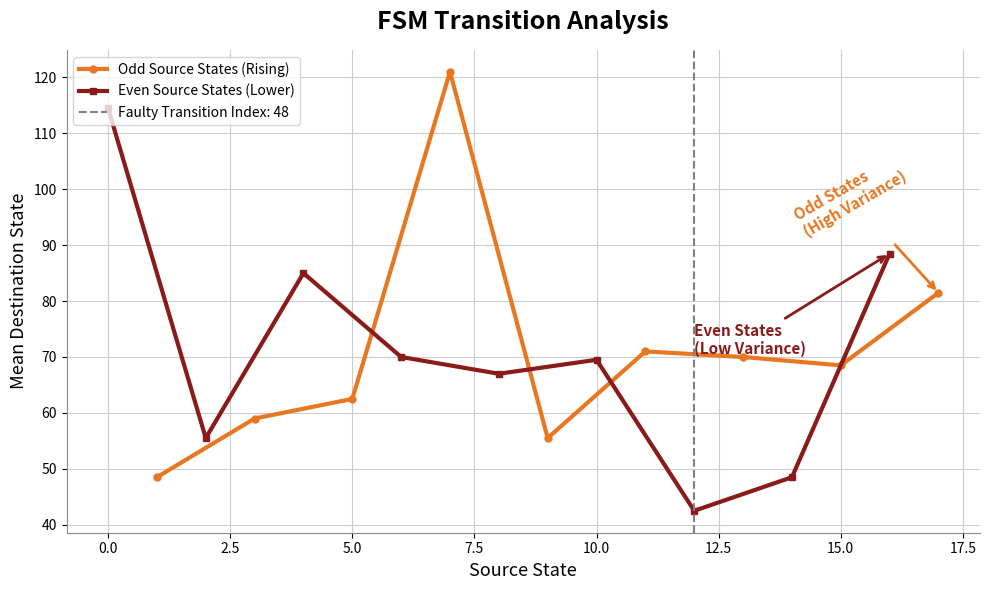

What is the value of the Even Source States (Lower) point at the 7th from the left?

42.5